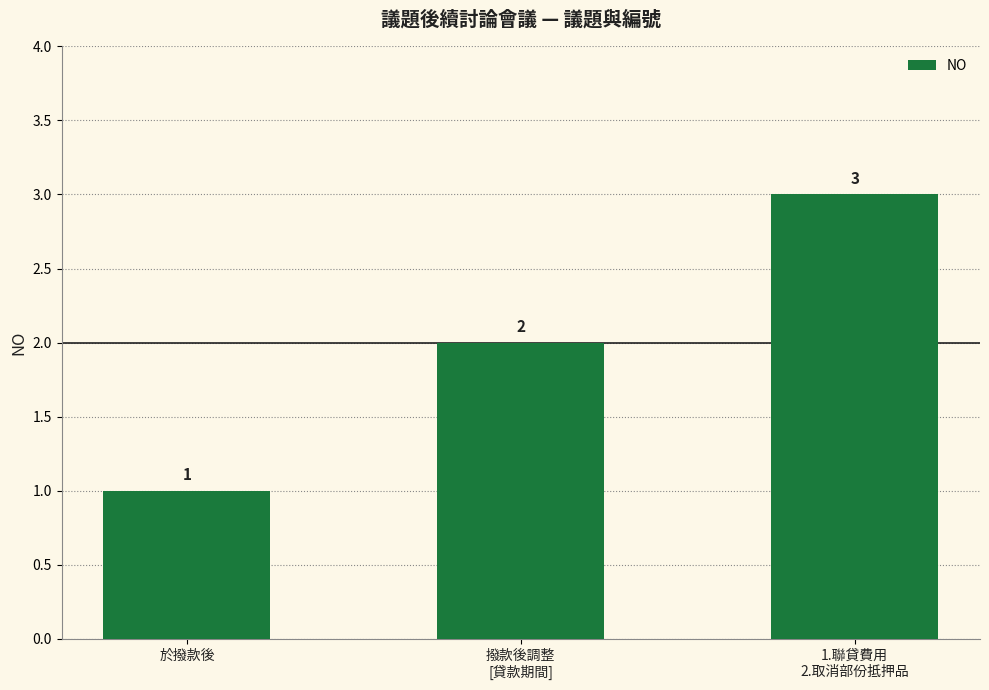

Count the values in the range 1 to 3.

3